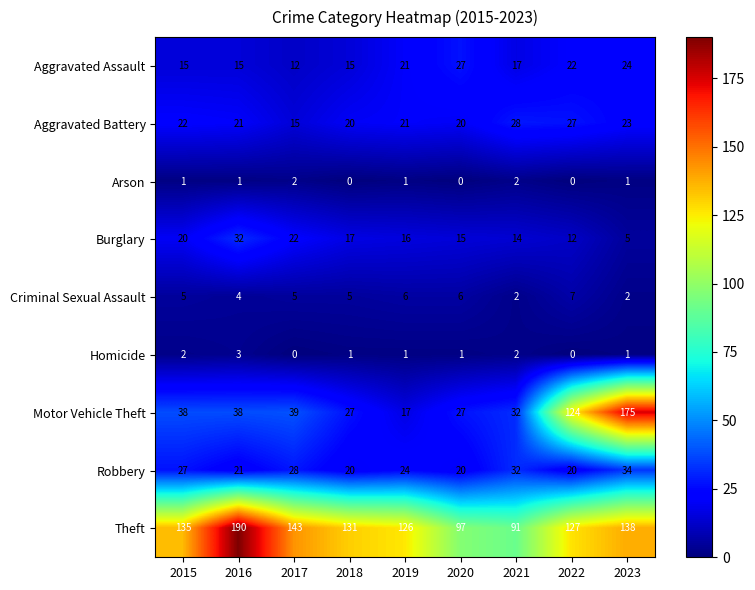

Which series changed the most between 2017 and 2020?

Theft